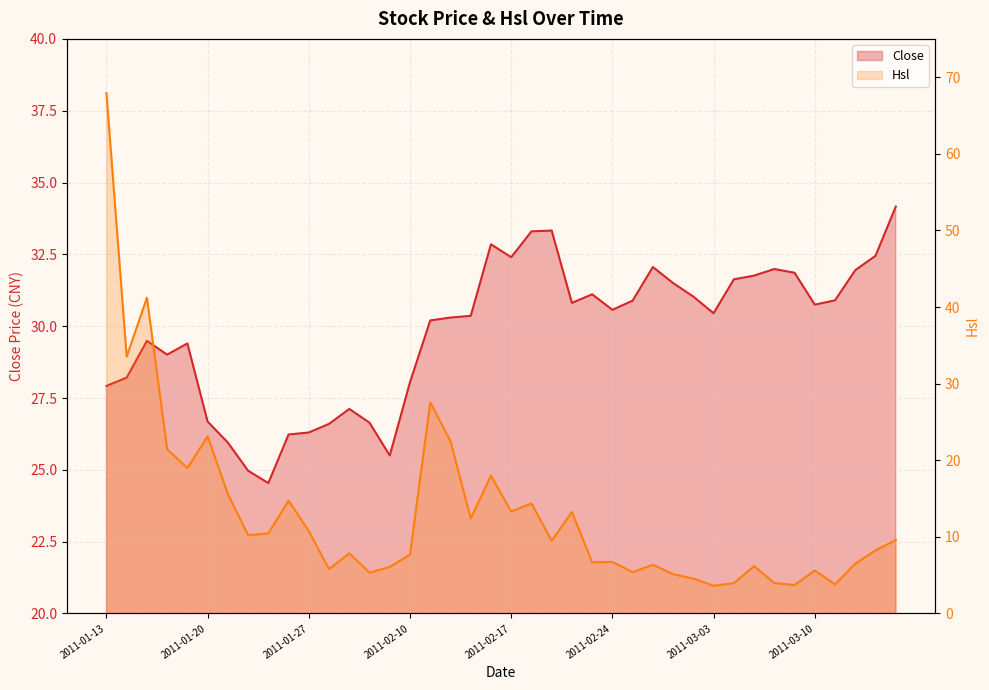

Which series has the largest total across all categories?

Close